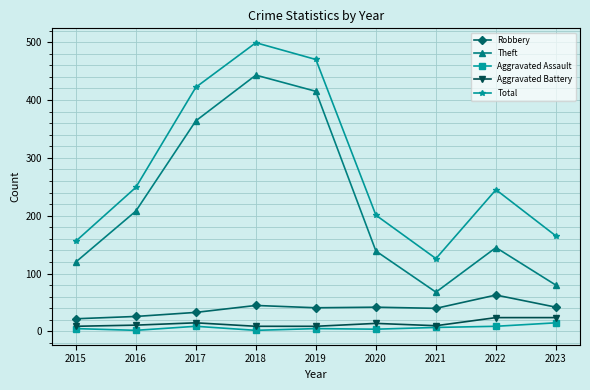

Rank the series by their maximum value, from lowest to highest.

Aggravated Assault, Aggravated Battery, Robbery, Theft, Total